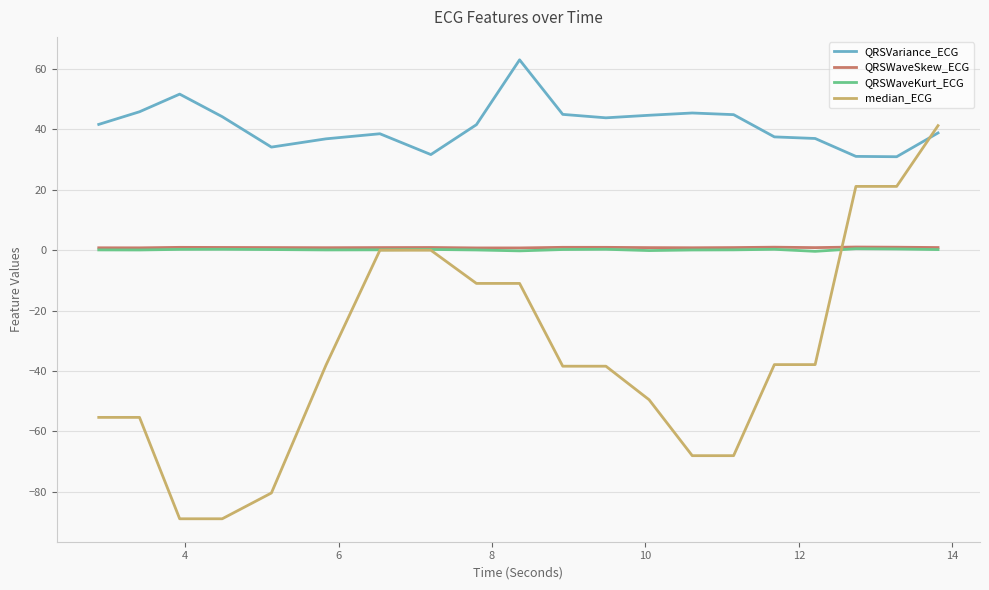

What is the smallest value displayed?

-89.0